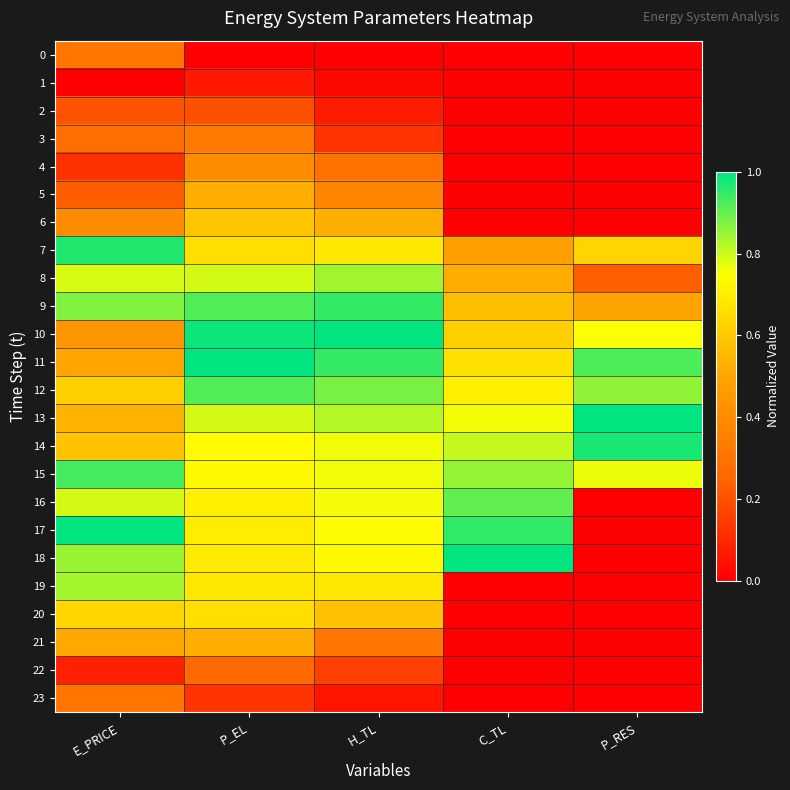

At which category is the sum across all series the highest?

P_EL